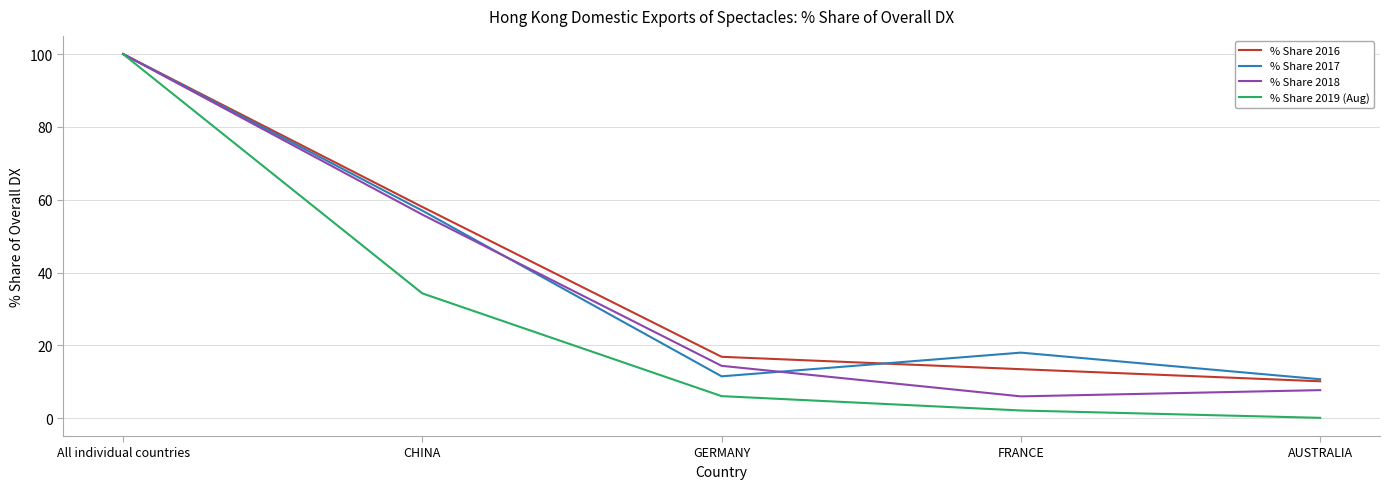

At which category does the chart reach its peak across all series?

All individual countries